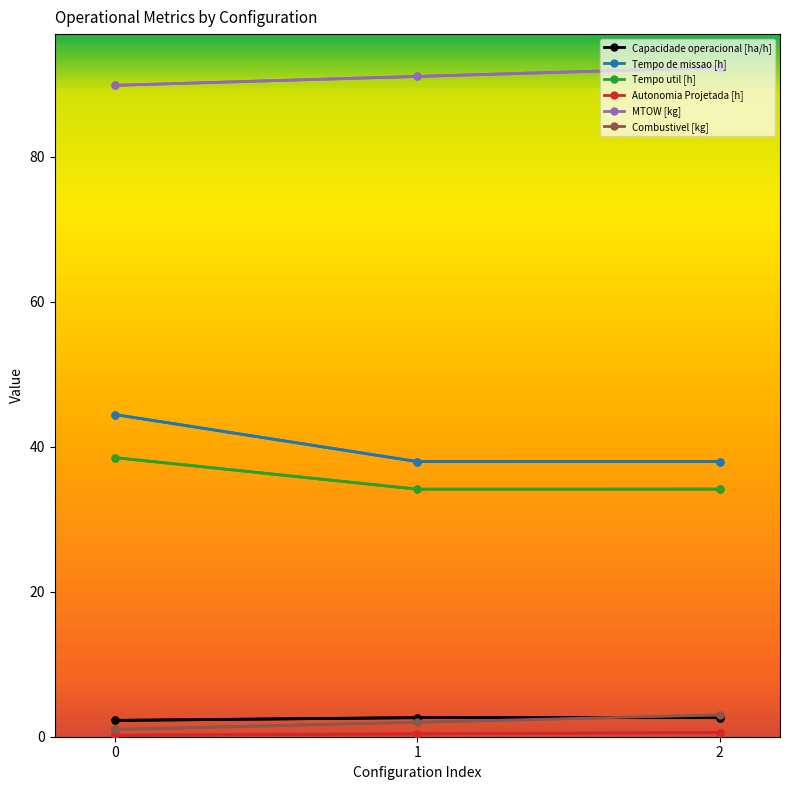

The value of MTOW [kg] at 2 is 92.3. True or false?

True